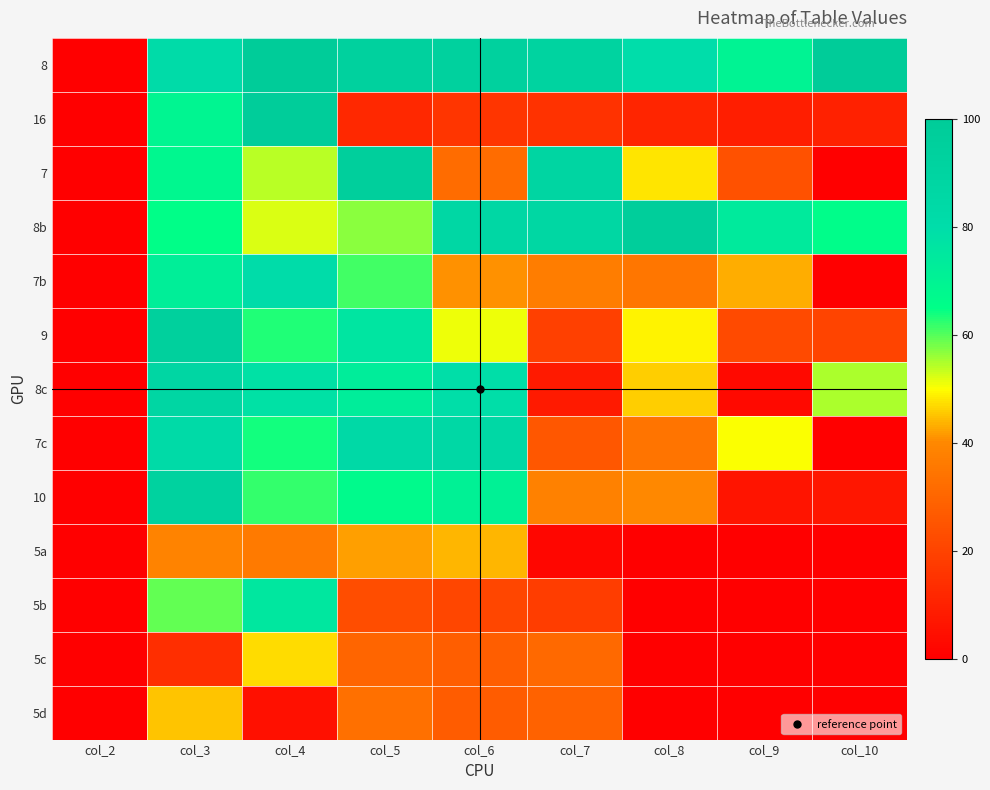

At which category is the sum across all series the highest?

col_3